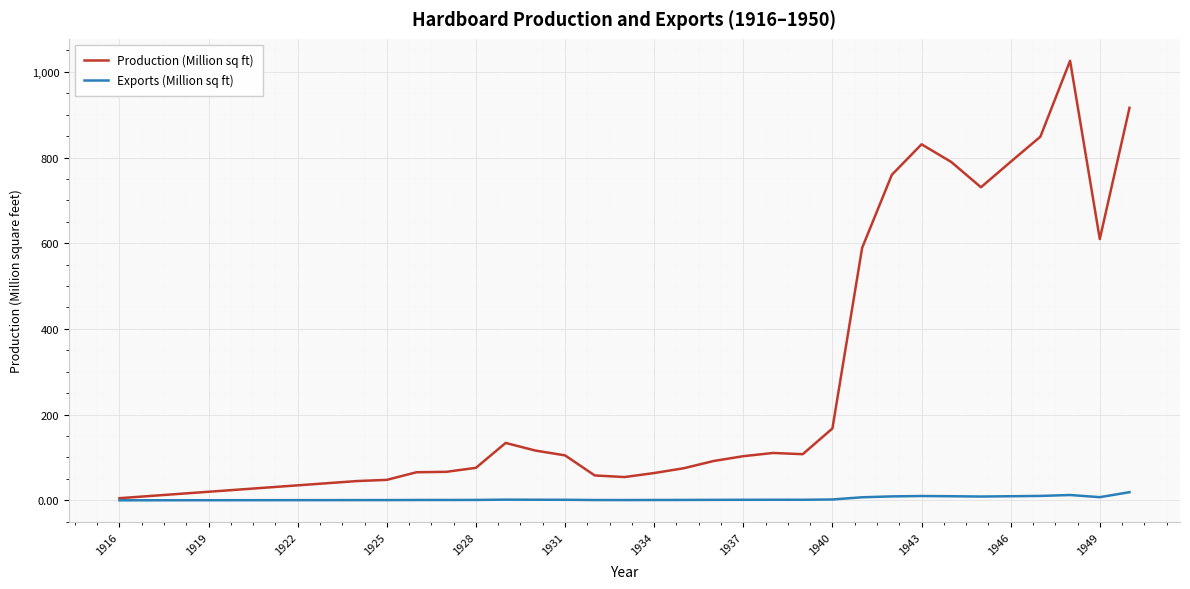

List the series in order of their peak value, highest first.

Production (Million sq ft), Exports (Million sq ft)